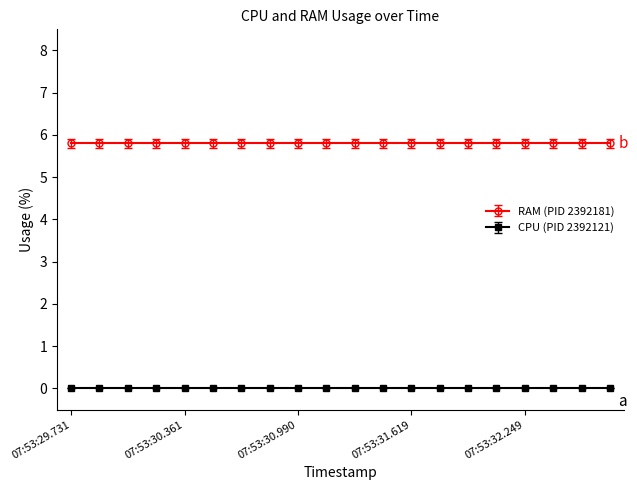

Count the number of categories in the chart.

20